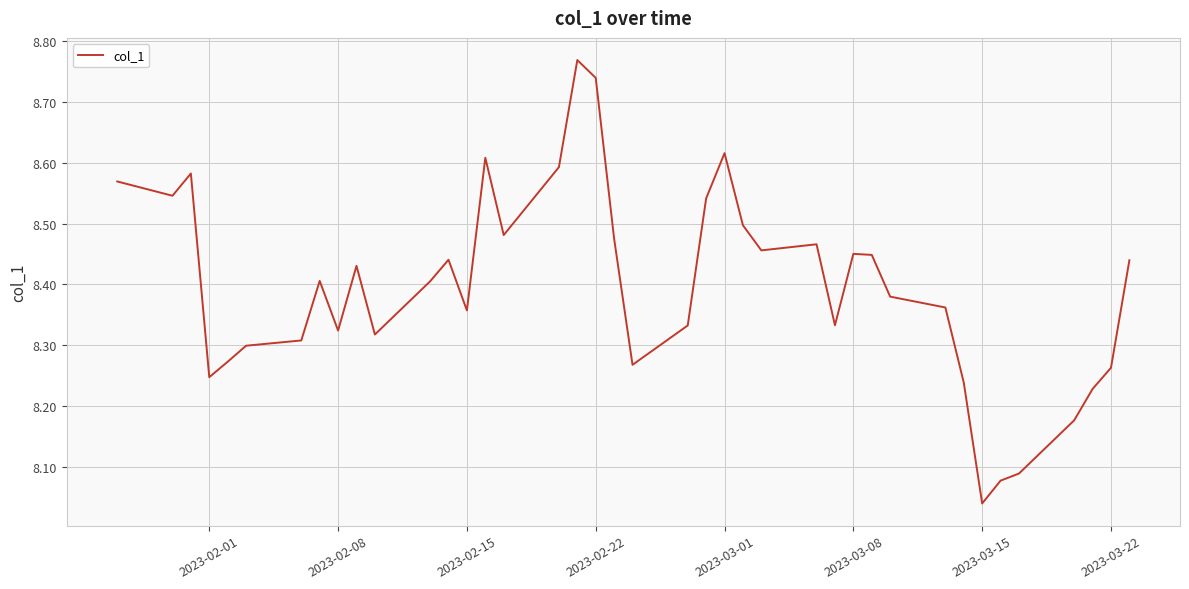

Count the number of categories in the chart.

40